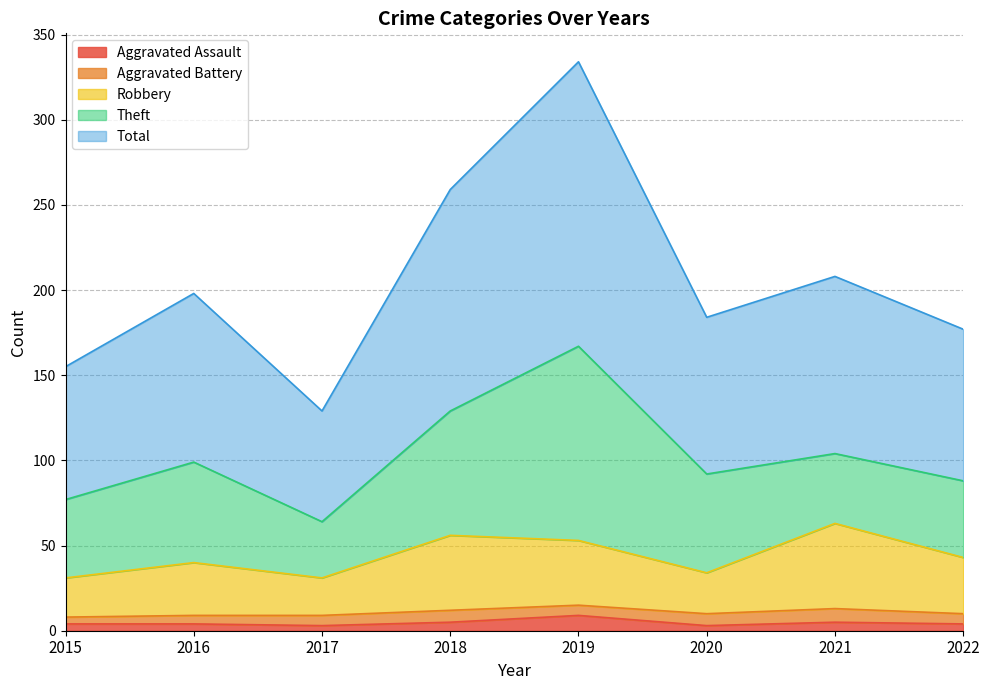

What is the smallest value displayed?

3